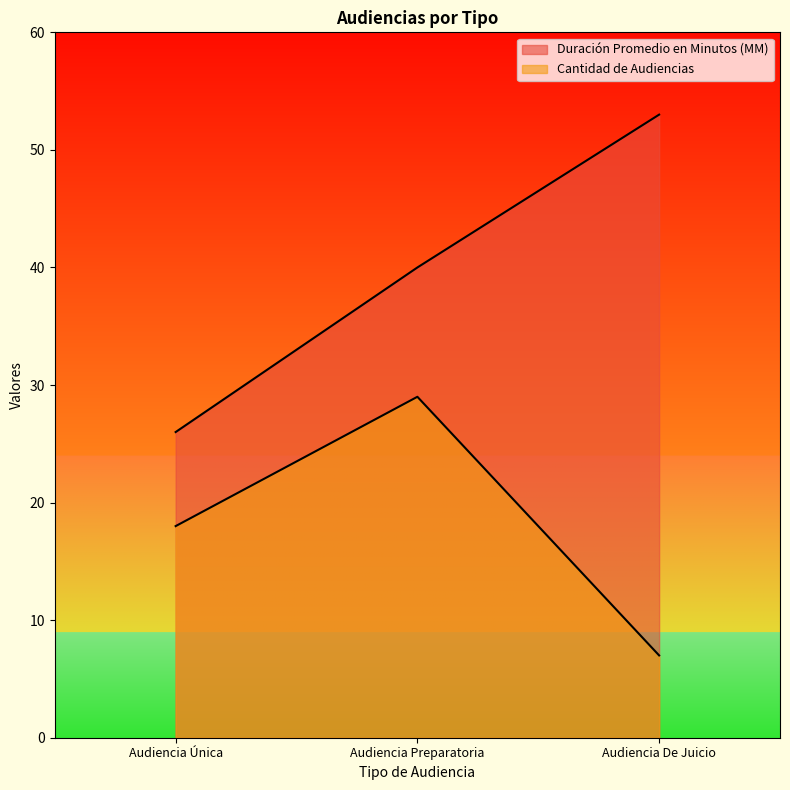

What is the difference between the Duración Promedio en Minutos (MM) values at Audiencia Preparatoria and Audiencia Única?

14